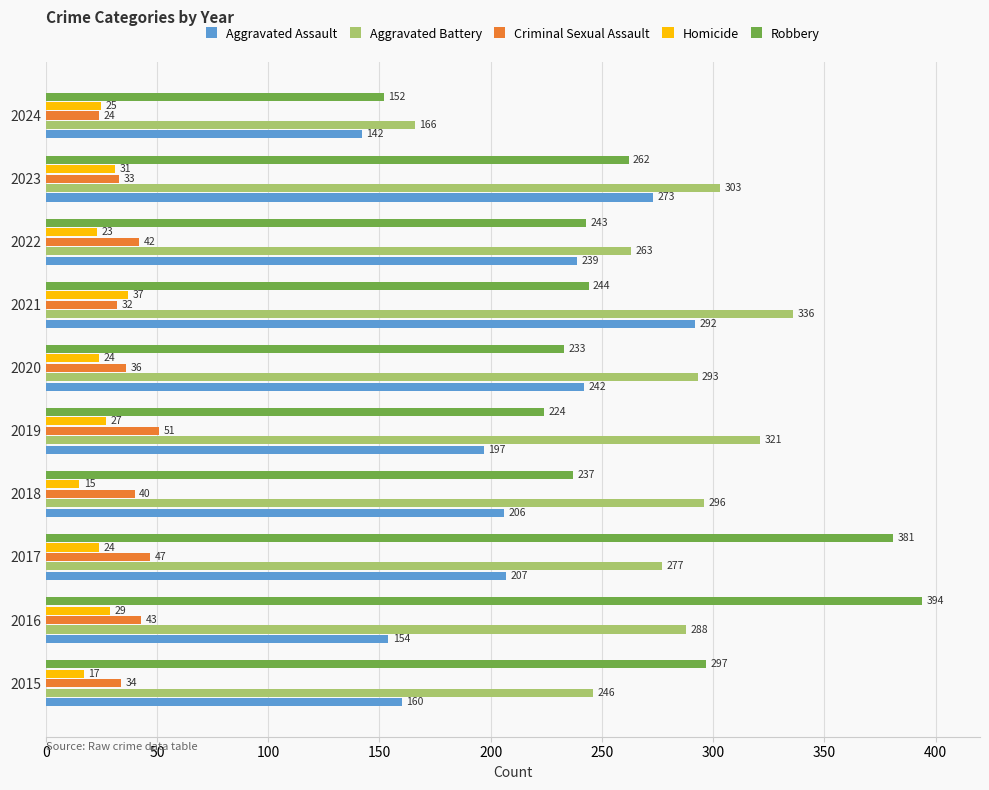

What value does the Aggravated Assault series have at 2021?

292